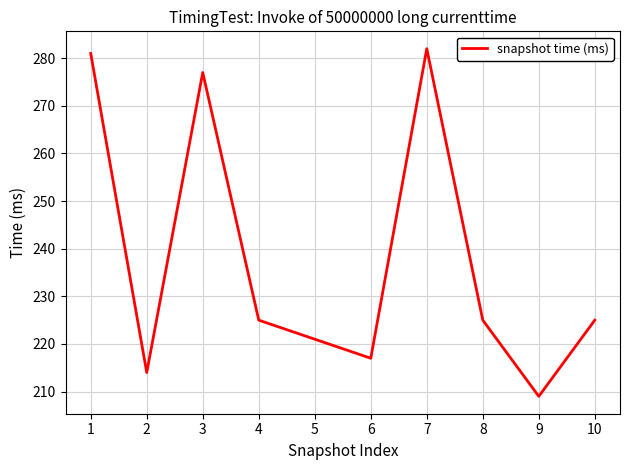

What is the average value?

238